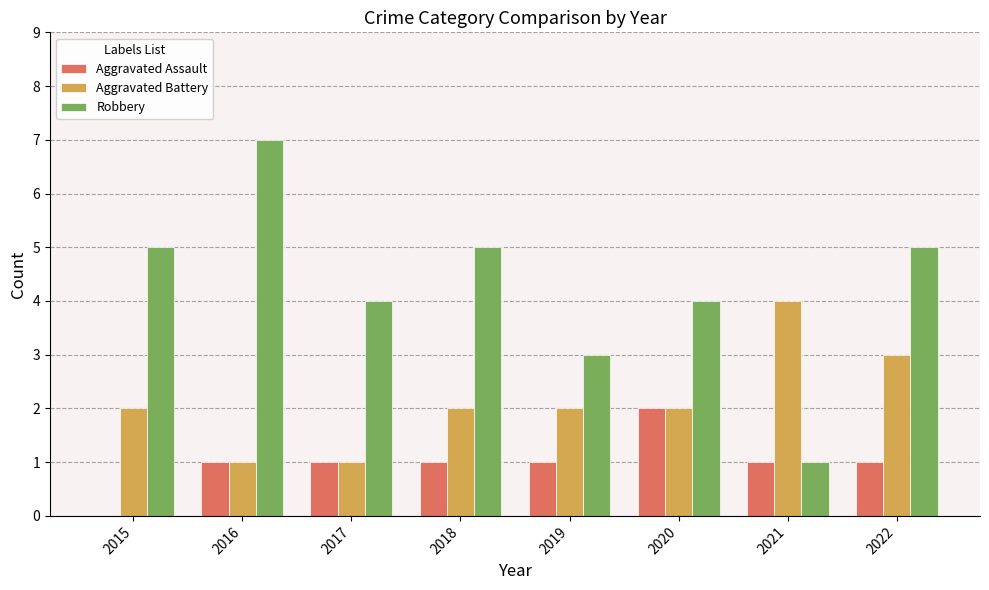

What value does the Robbery series have at 2015?

5